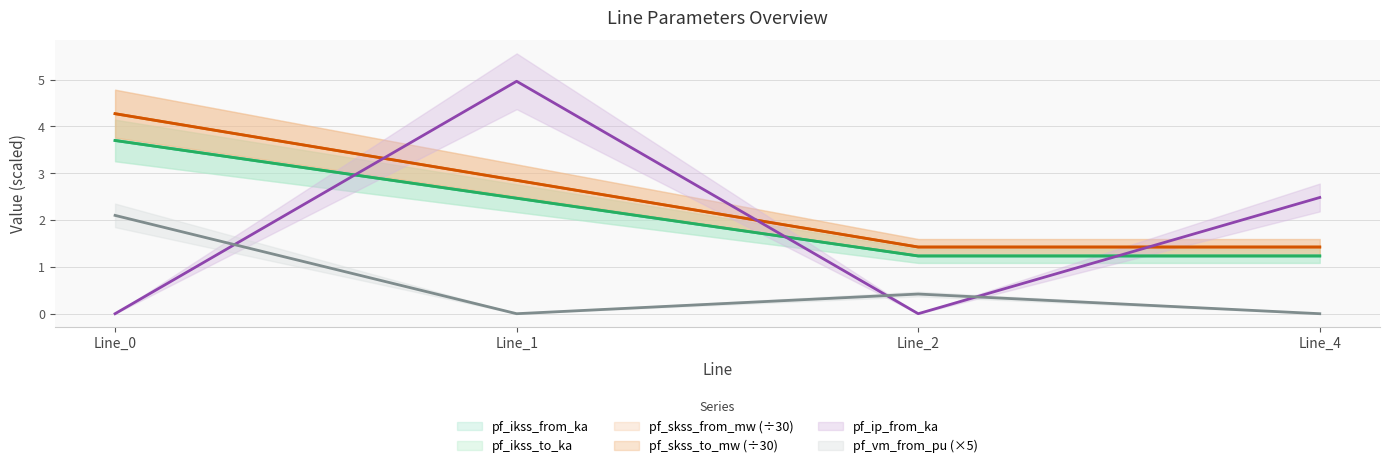

What are all the series names shown in the legend?

pf_ikss_from_ka, pf_ikss_to_ka, pf_skss_from_mw, pf_skss_to_mw, pf_ip_from_ka, pf_vm_from_pu